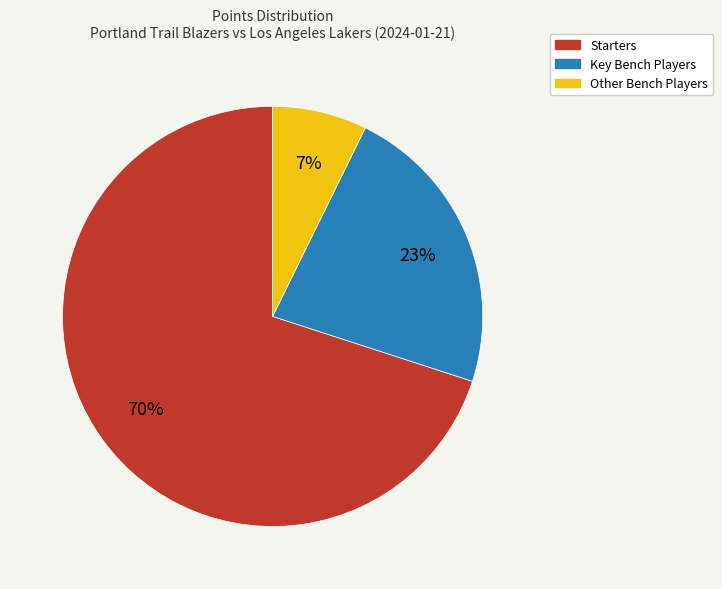

Is there any slice that represents more than half of the pie?

Yes